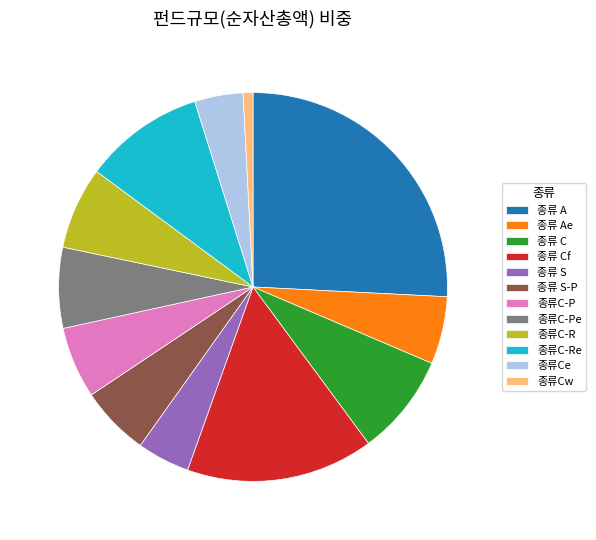

Which slice is the smallest?

종류Cw